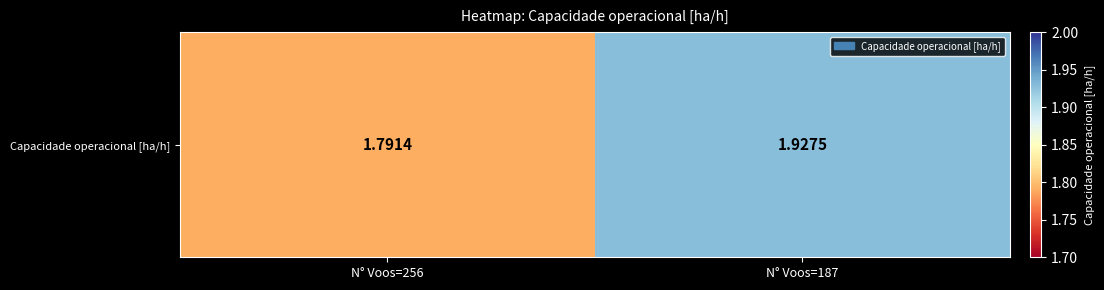

What is the difference between the maximum and minimum values?

0.1